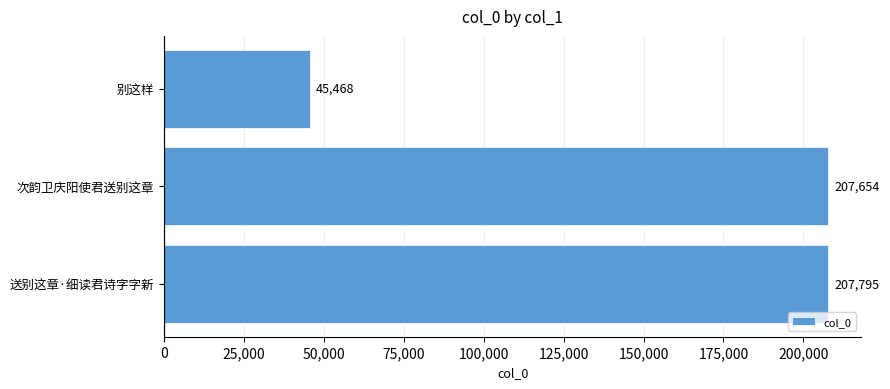

What is the maximum value shown in the chart?

207795